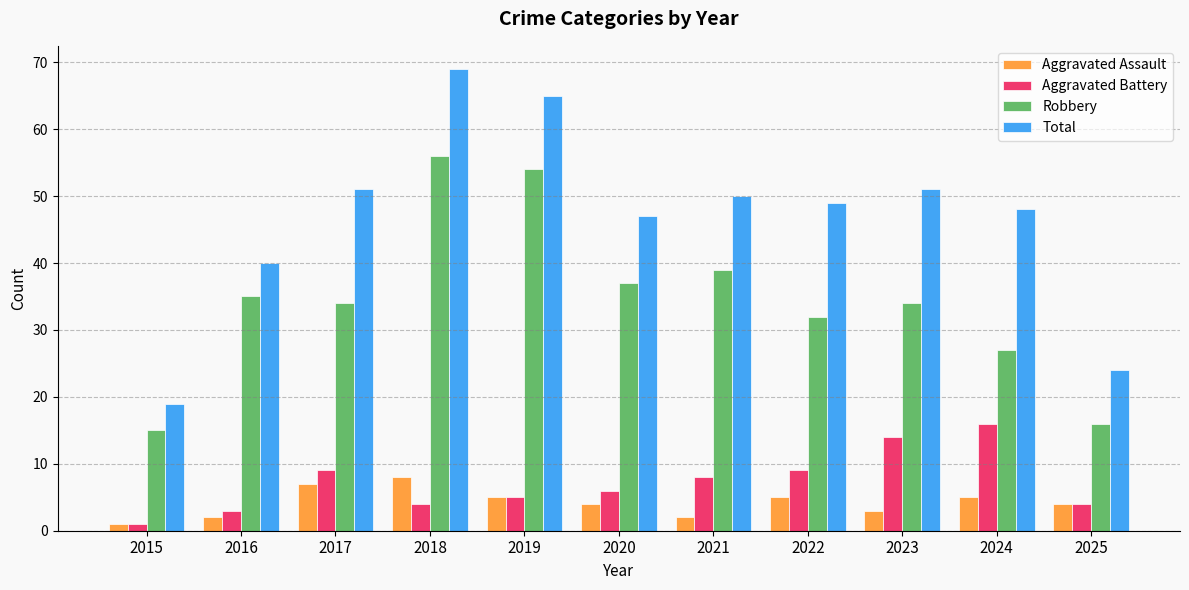

Rank the series by their maximum value, from lowest to highest.

Aggravated Assault, Aggravated Battery, Robbery, Total